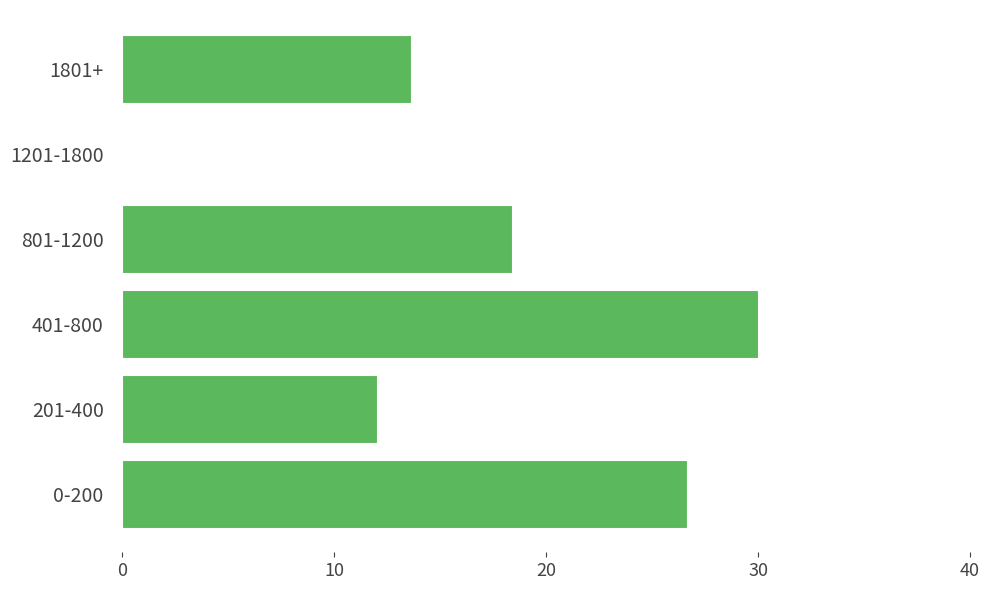

How many values exceed 18?

3